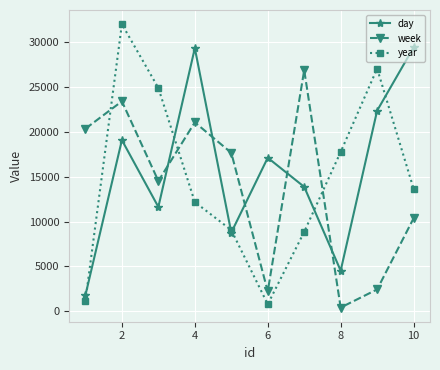

At how many categories does at least one series exceed 20507?

6